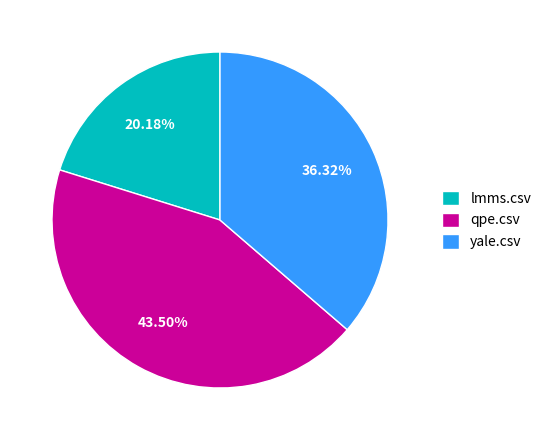

To the nearest percent, what is the average slice percentage?

33%